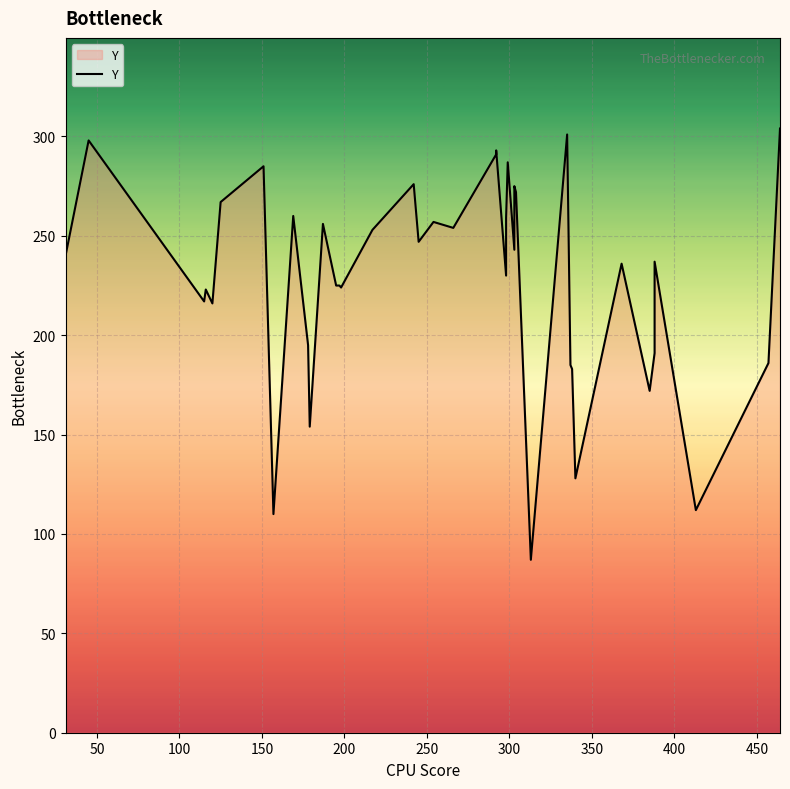

True or false: there are more than 2 points higher than both neighbors.

True